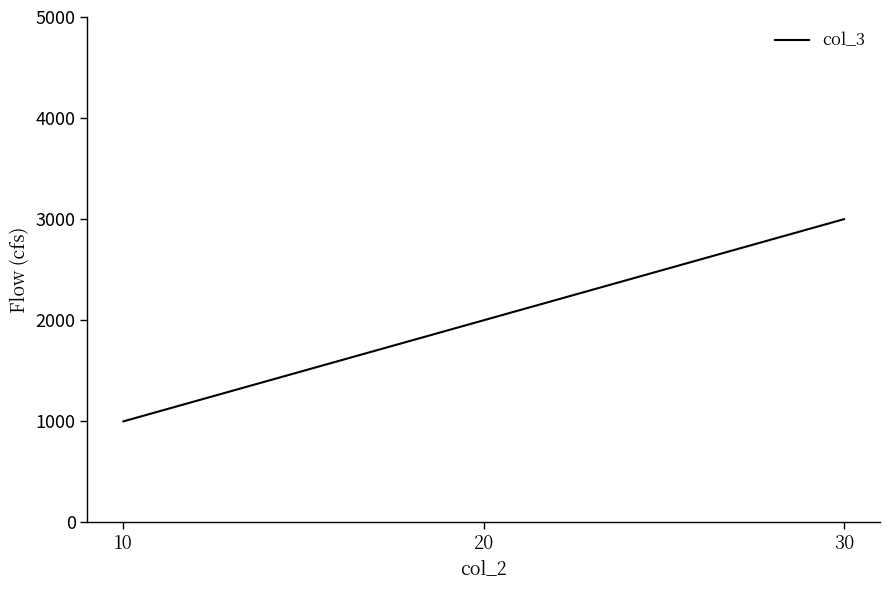

Is it true that the value at 10 is 661?

False